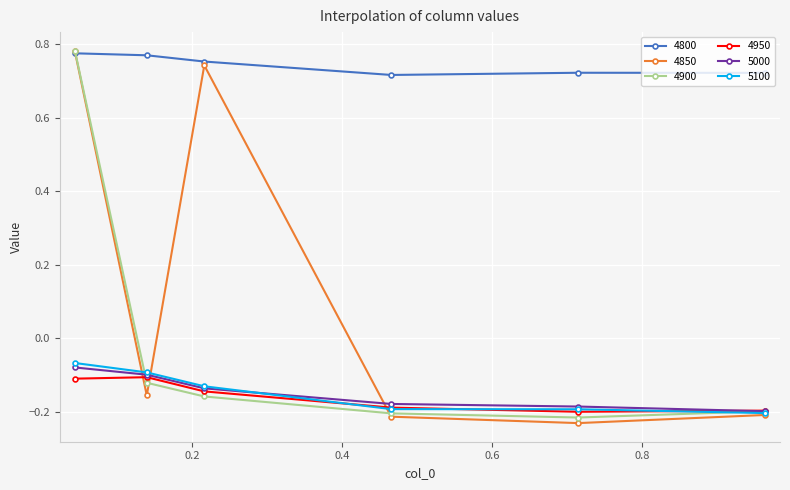

How many 4800 values are between 0 and 1?

6